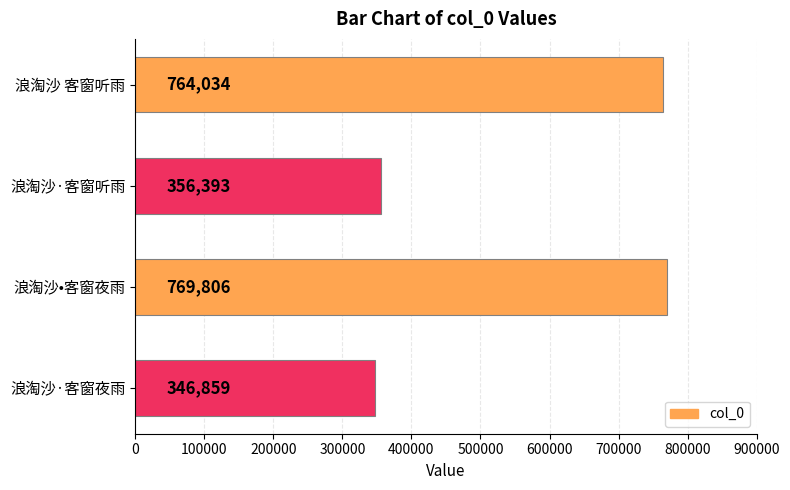

Approximately how many times larger is the value at 浪淘沙 客窗听雨 compared to 浪淘沙·客窗听雨?

2.1